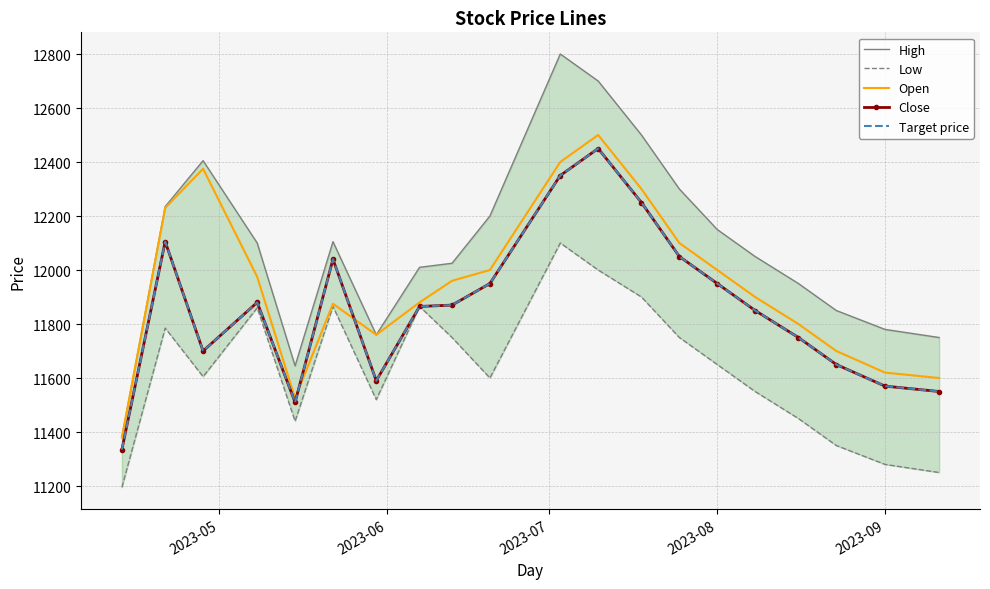

What is the difference between the second highest and second lowest values in the Low series?

750